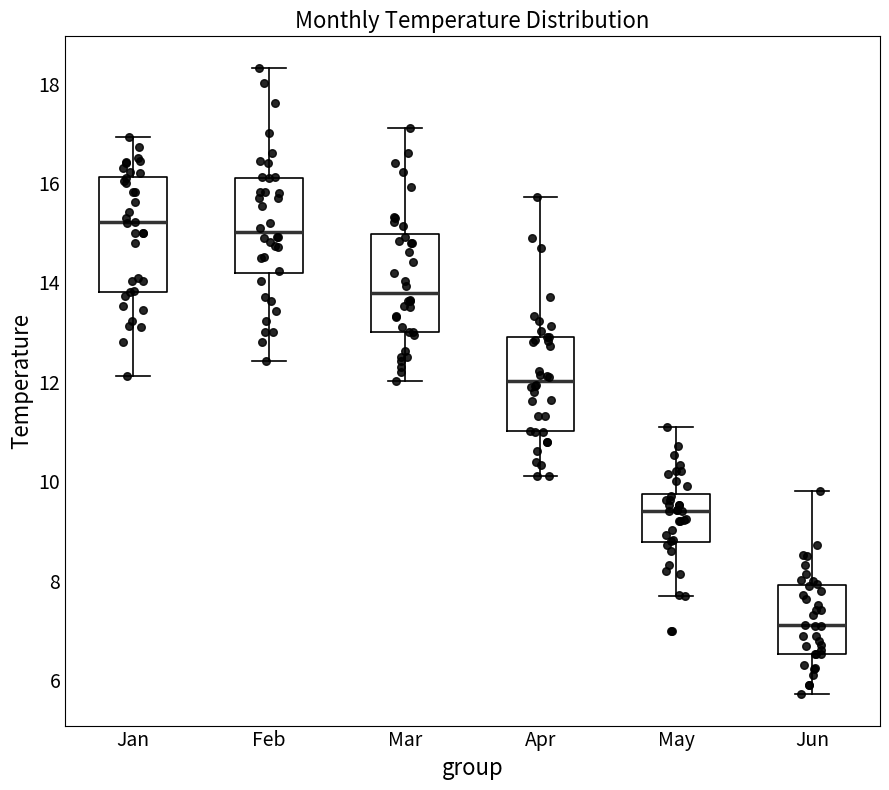

Comparing the boxes themselves (not the whiskers), which one is the tallest?

Jan